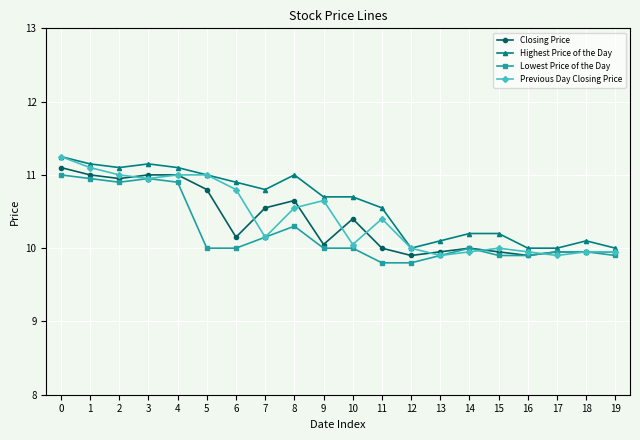

True or false: Highest Price of the Day has a value of 10.9 at 6.

True